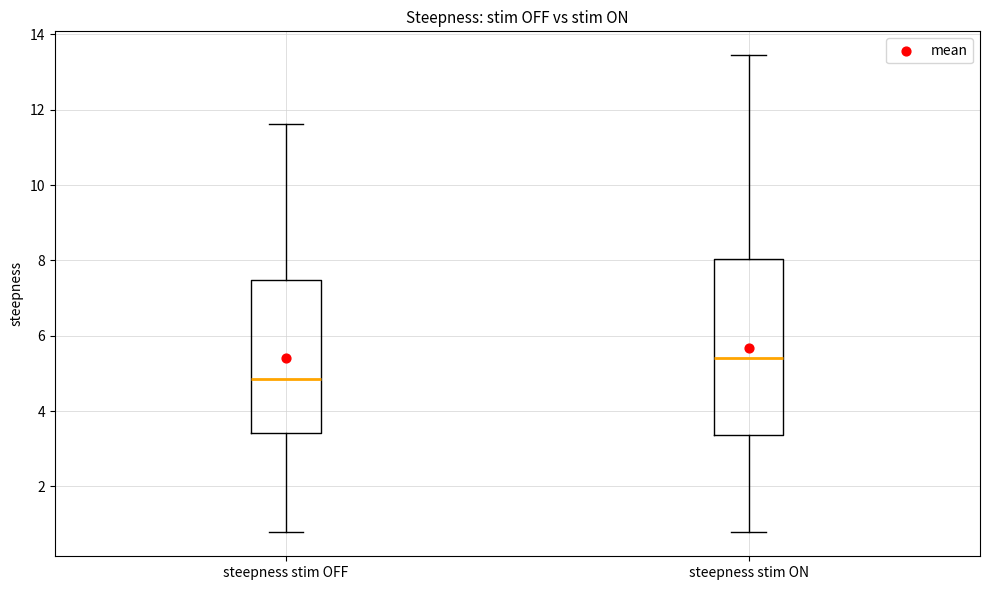

Reading left to right, transcribe this box plot: for each box, give where its median line is, the range the box spans, and where its two whiskers end, as read against the y-axis. The values are not printed on the chart, so give them approximately, as read against the axis.

steepness stim OFF: median 4.8, box 3.4 to 7.4, whiskers 0.8 to 11.6
steepness stim ON: median 5.4, box 3.4 to 8.0, whiskers 0.8 to 13.4